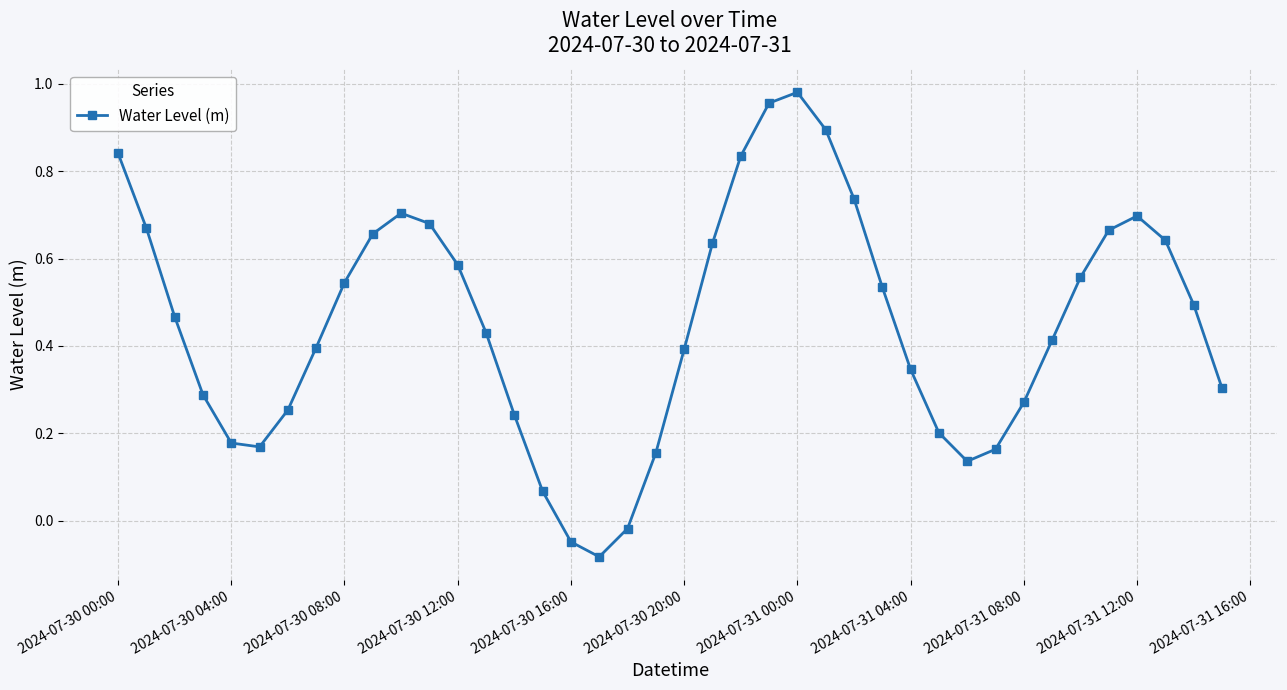

What is the sum of all values?

18.0